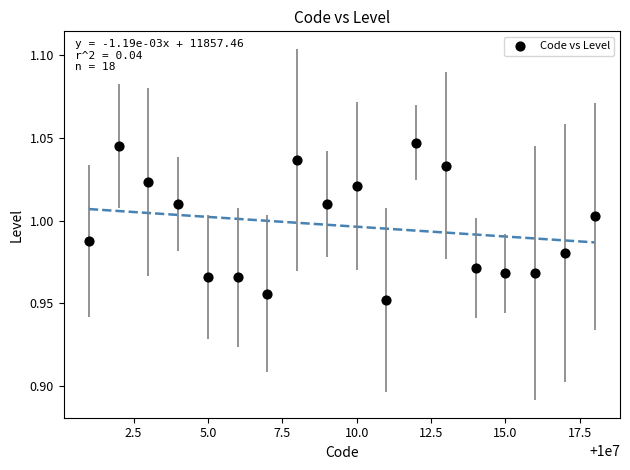

What is the range of X values (max minus min)?

17.0